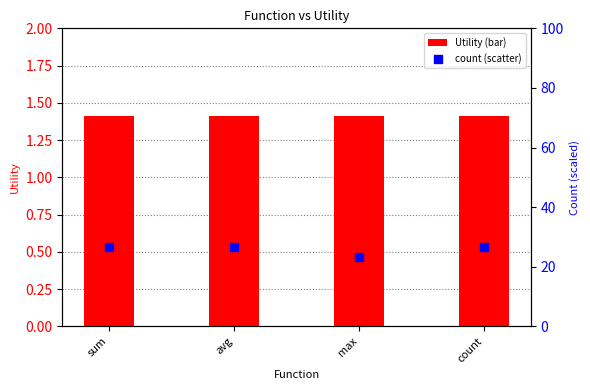

What are all the series names shown in the legend?

Utility (bar), count (scatter)